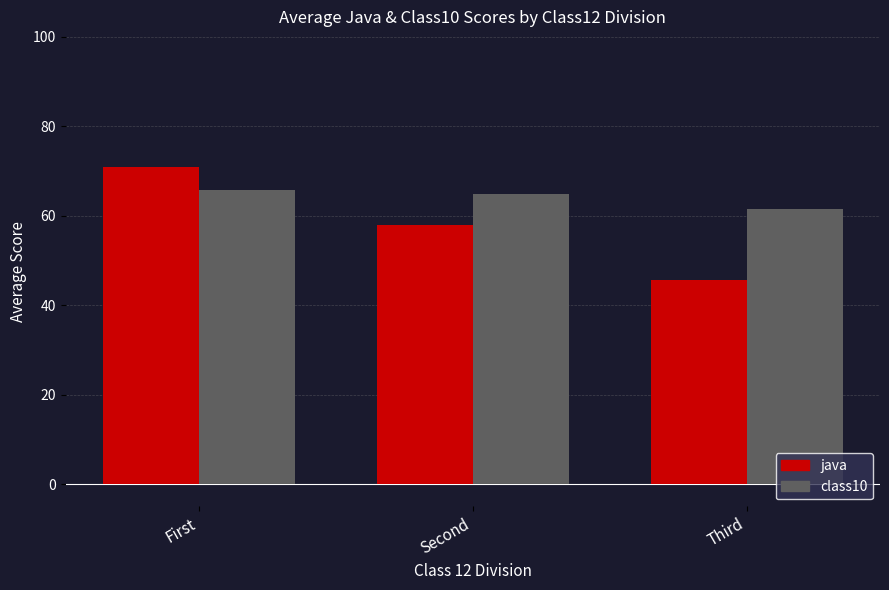

Read the class10 value at Third.

61.4